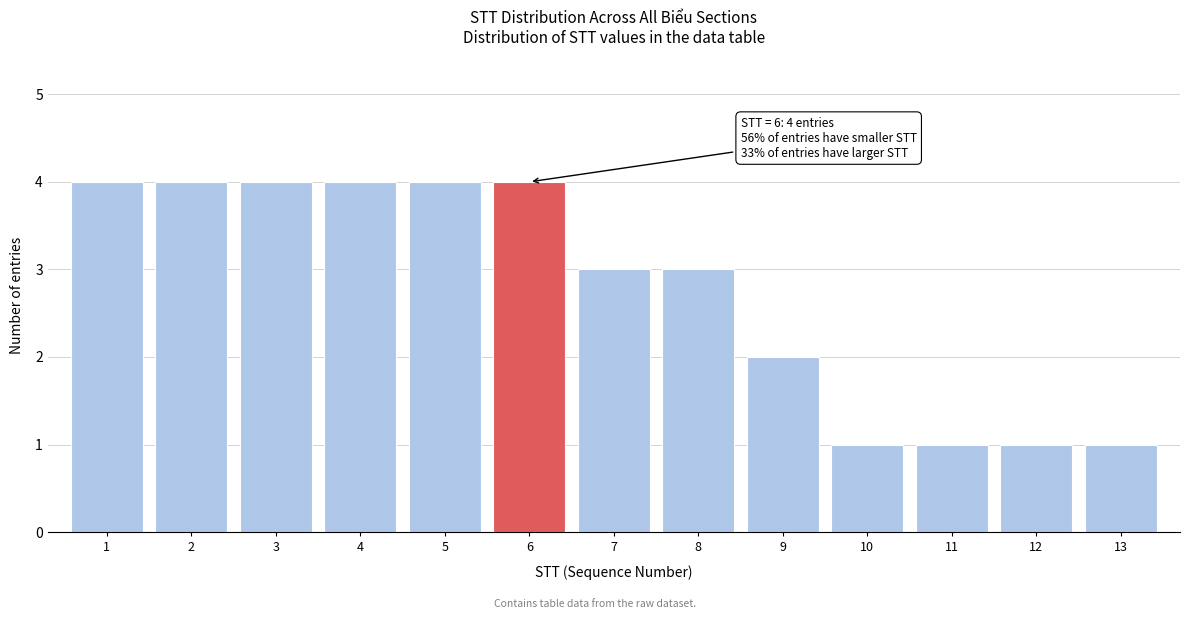

Reading left to right, what are all the values shown in this chart?

4	4	4	4	4	4	3	3	2	1	1	1	1